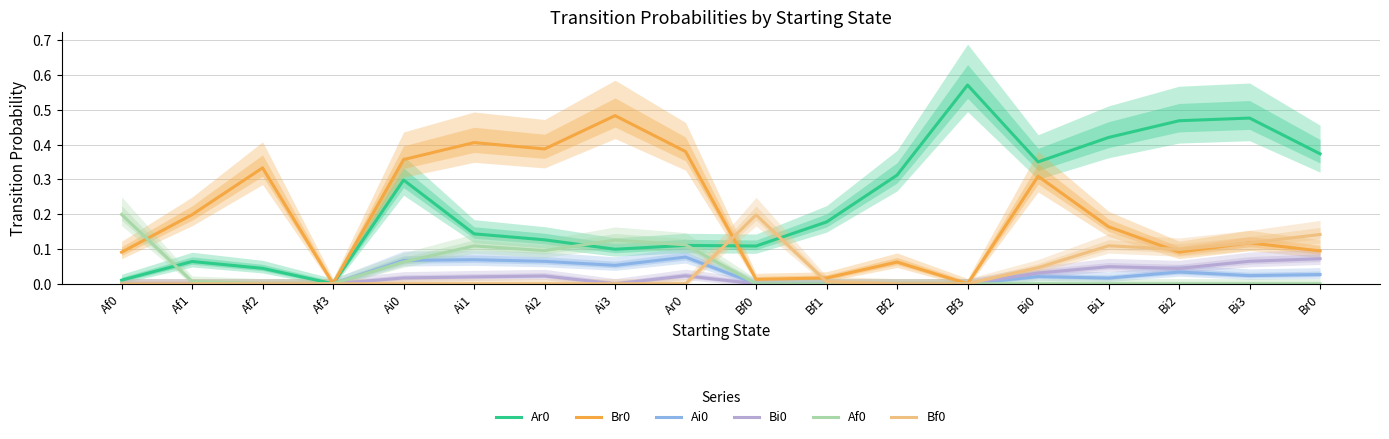

The value of Af0 at Ai0 is 0.0. True or false?

False